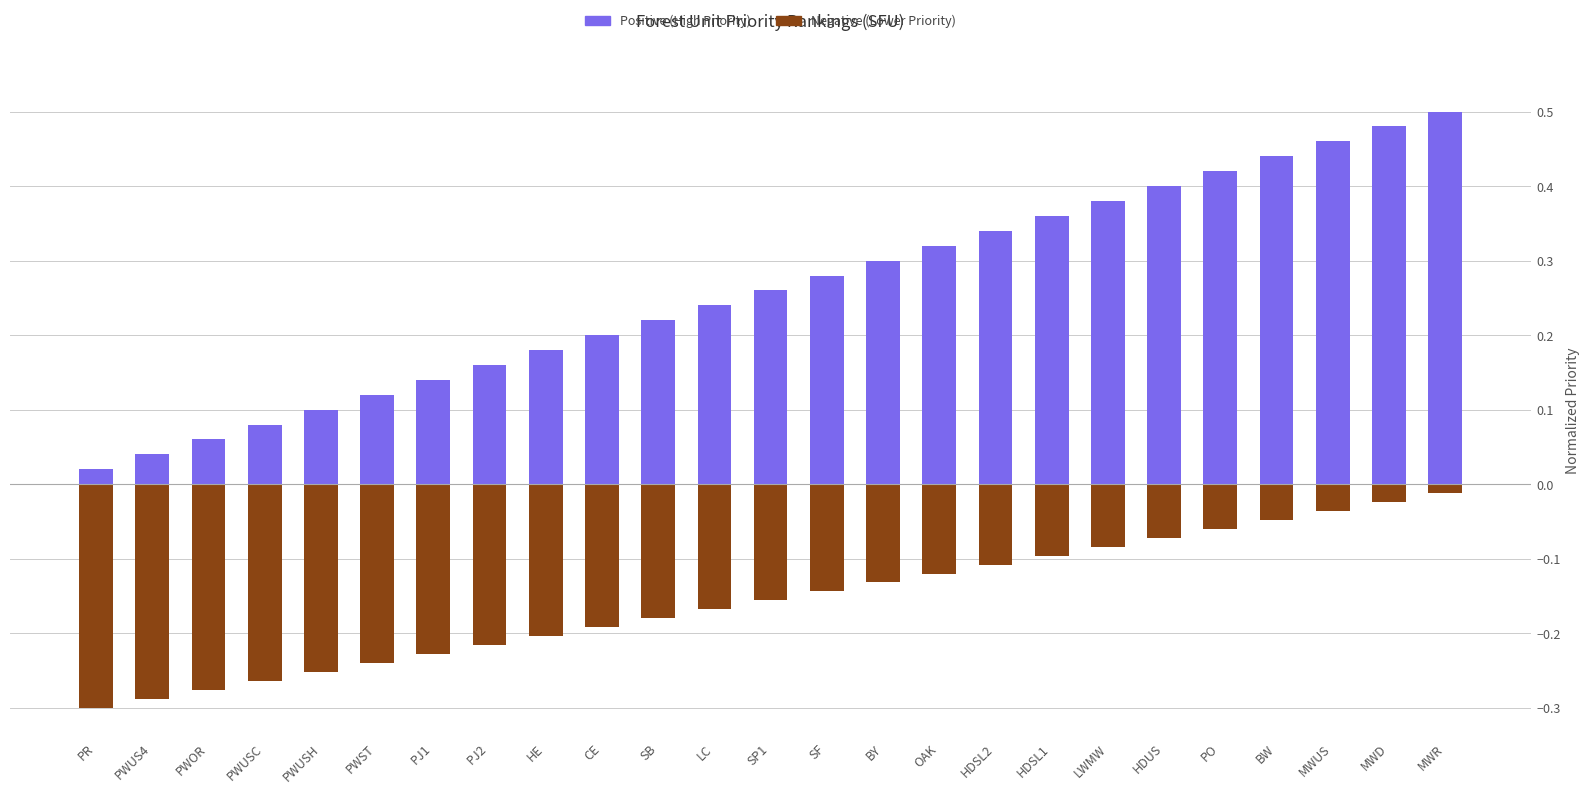

Is it true that Positive (High Priority) equals 0.5 at MWUS?

True